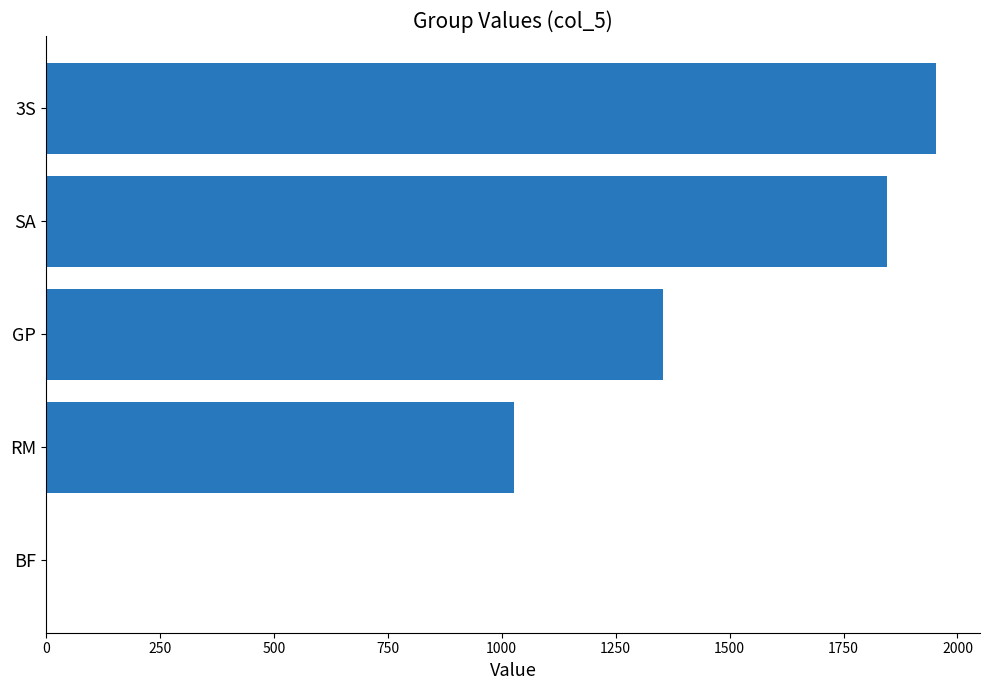

The chart shows a value of 0.0 at BF. True or false?

True